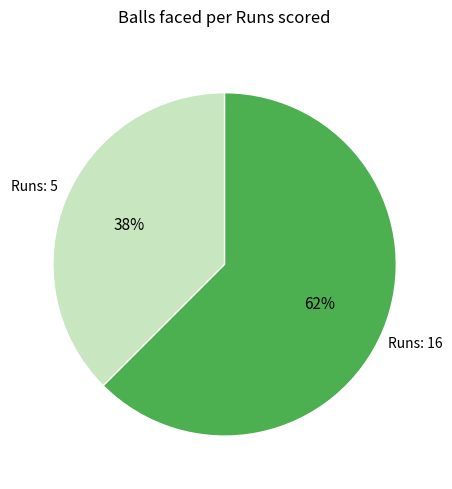

Is there any slice that represents more than half of the pie?

Yes